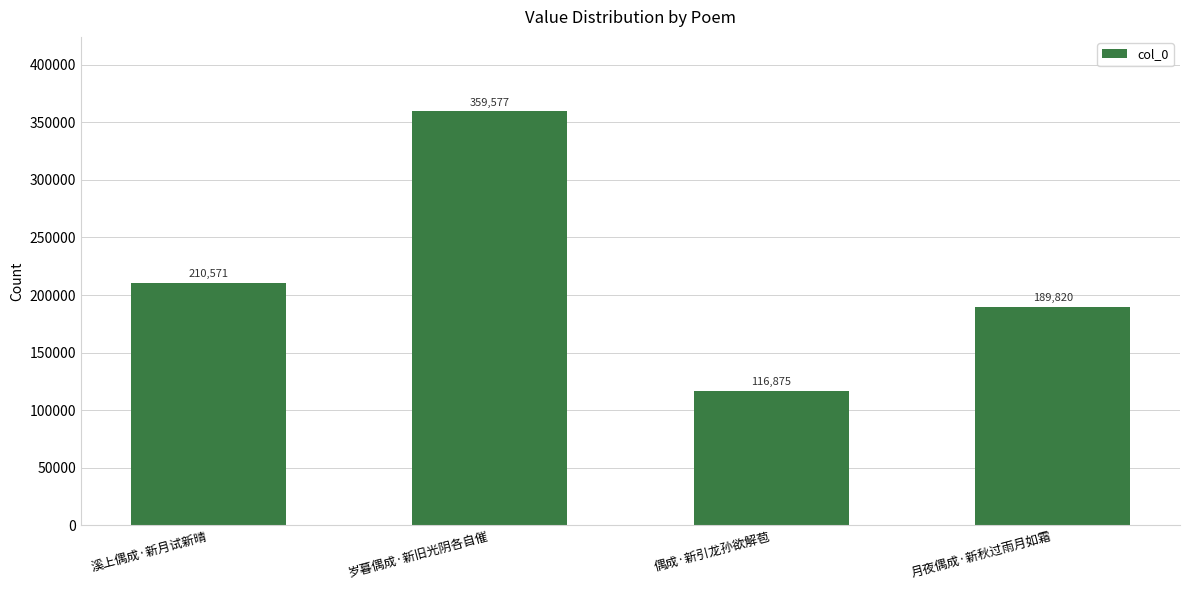

What is the difference between the maximum and minimum values?

242702